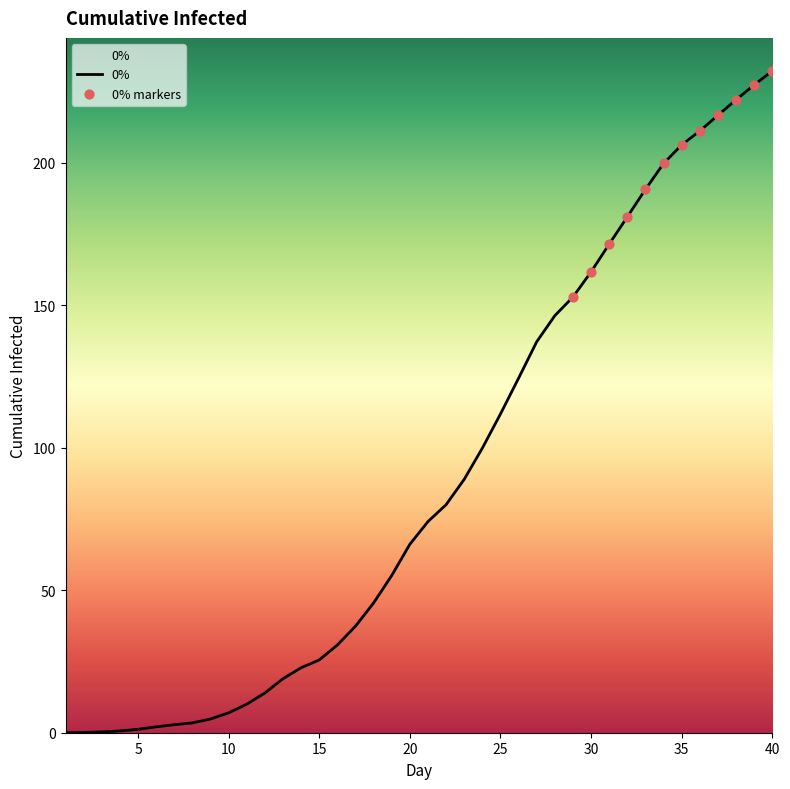

What is the difference between the maximum and minimum values?

232.2